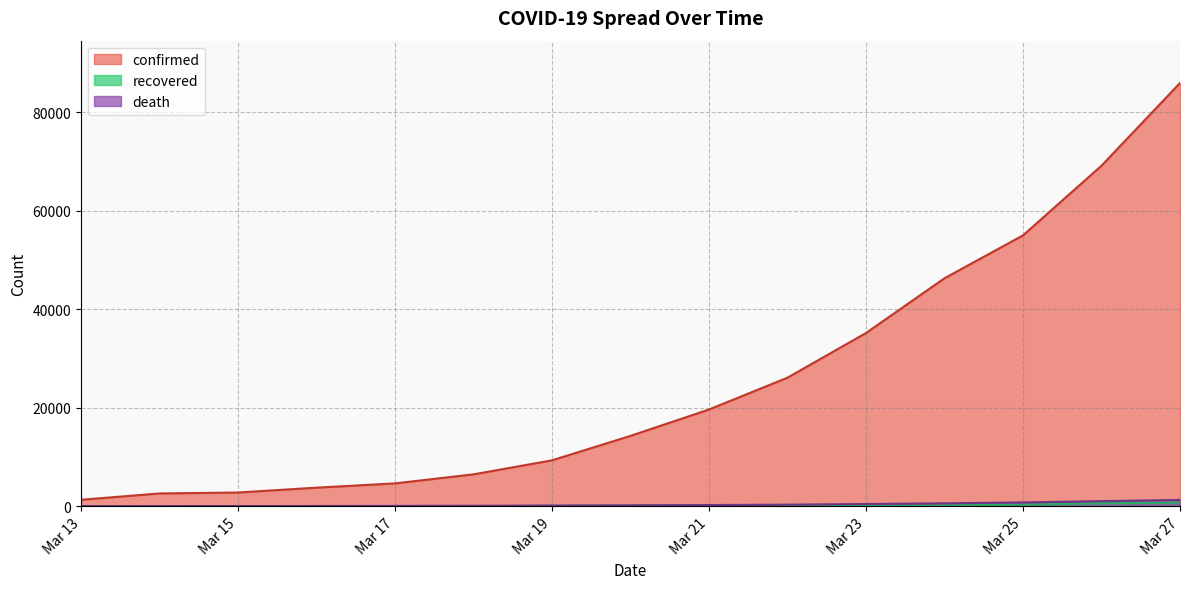

True or false: confirmed and recovered intersect in this chart.

False